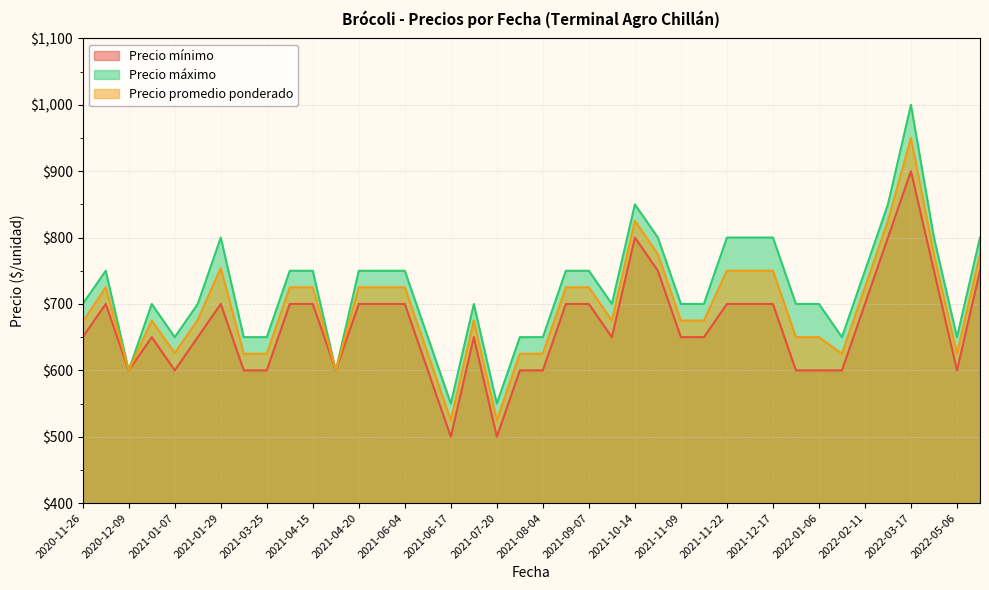

The value of Precio promedio ponderado at 2021-12-13 is 350. True or false?

False